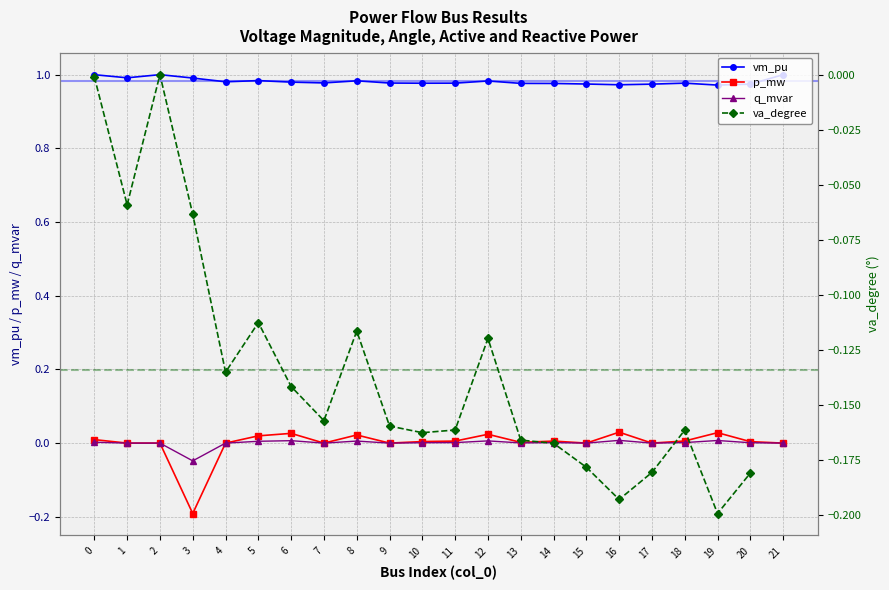

The value of va_degree at 13 is -0.1. True or false?

False